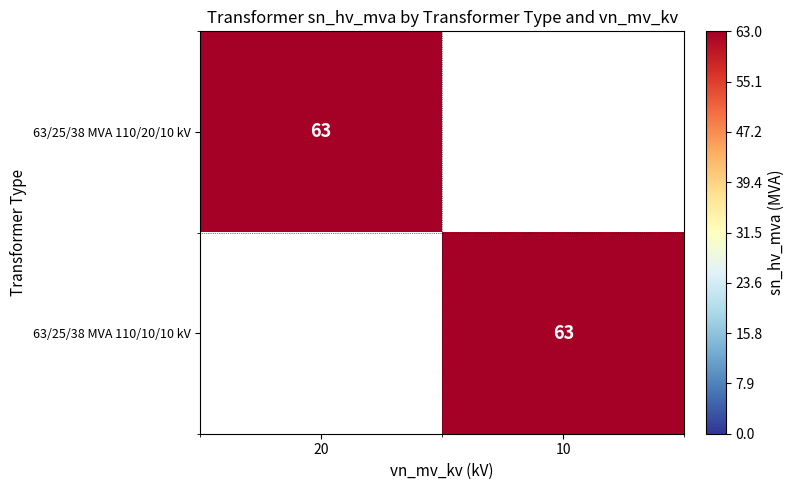

Is it true that 63/25/38 MVA 110/20/10 kV equals 93 at 20?

False